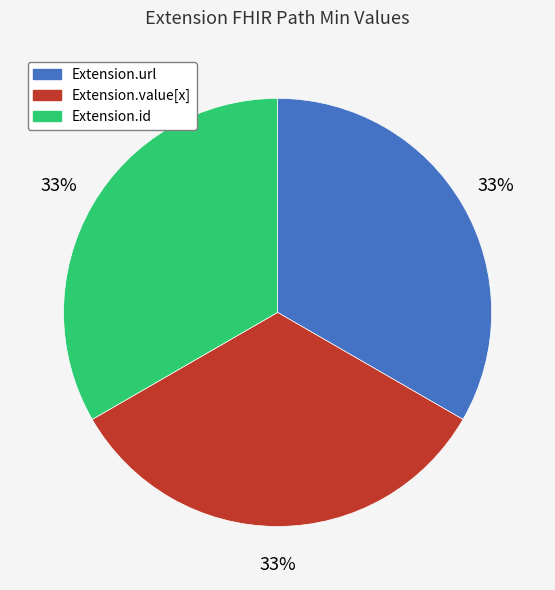

The Extension.value[x] slice represents 20% of the pie. True or false?

False